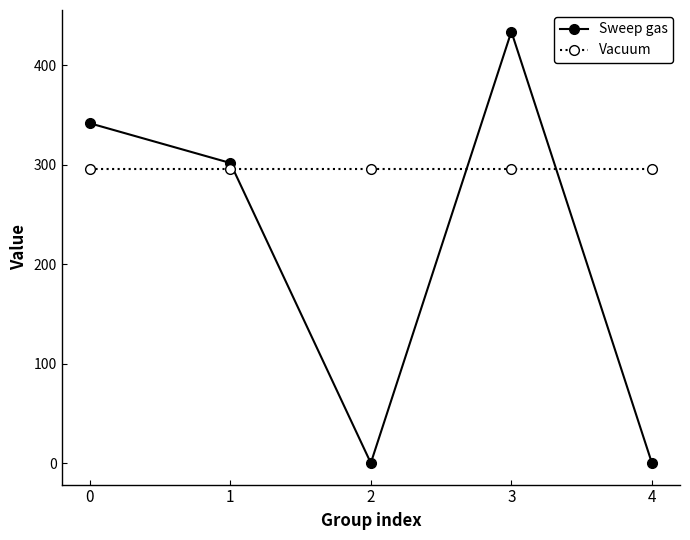

The value of Sweep gas at 4 is -149.2. True or false?

False